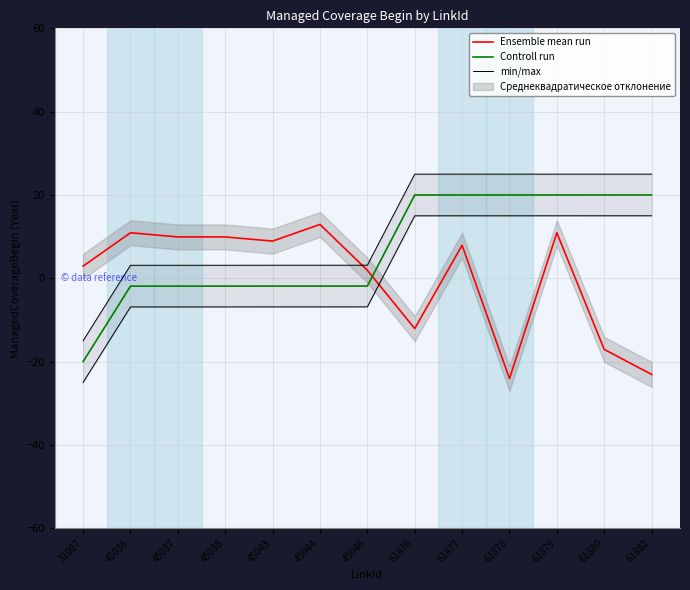

True or false: Controll run and min/max intersect in this chart.

False